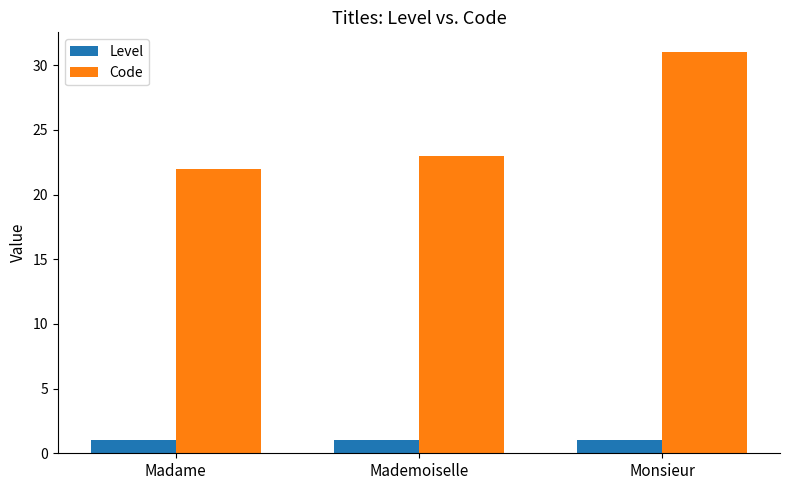

How many Code values are between 22 and 31?

3